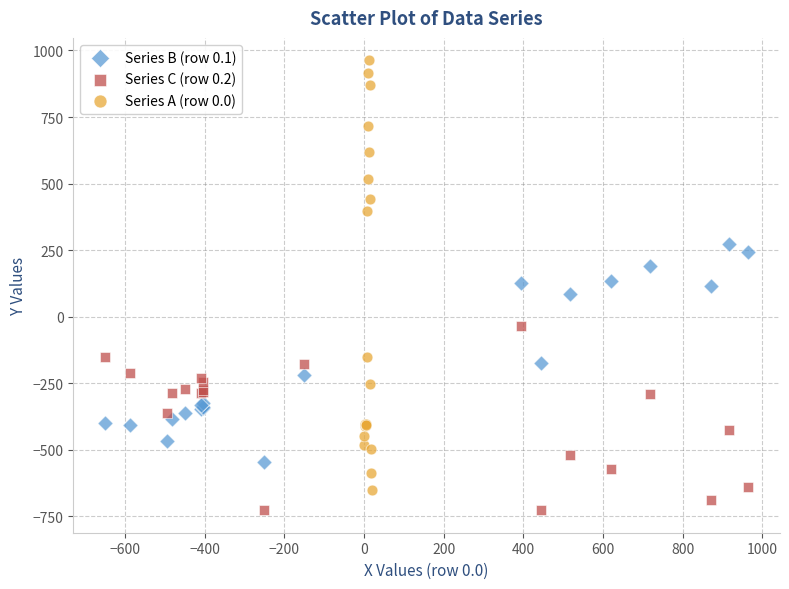

Which series has the largest Y range (max minus min)?

Series A (row 0.0)